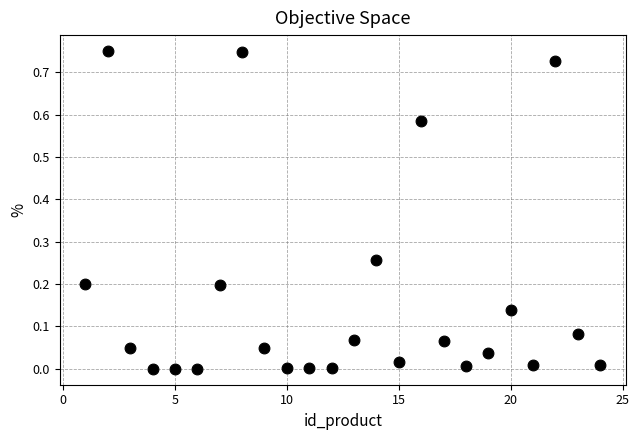

What is the range of X values (max minus min)?

23.0